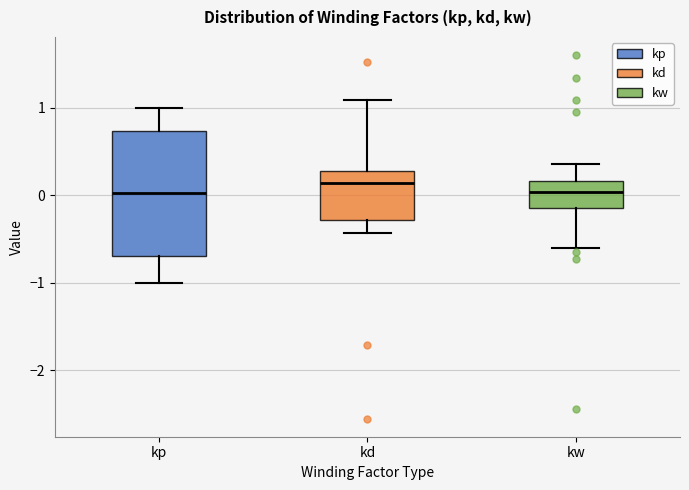

Which box has the highest median line?

kd